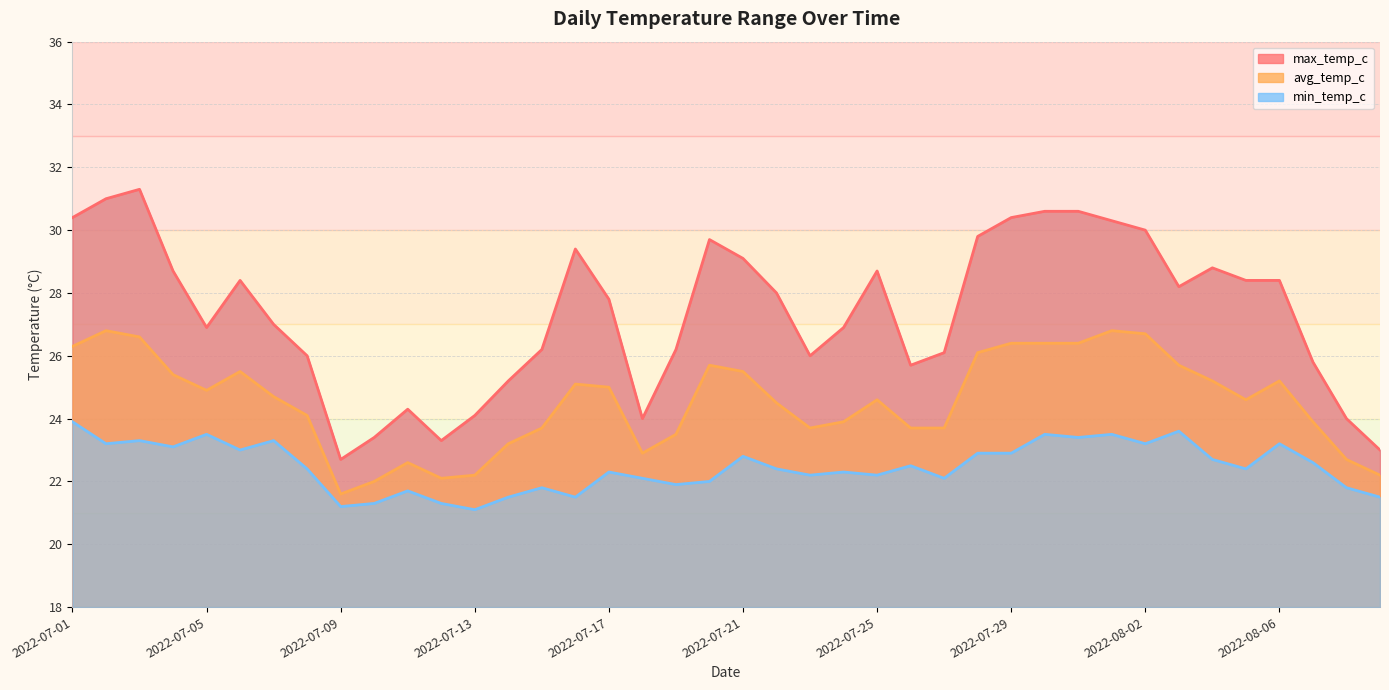

What is the difference between the min_temp_c values at 2022-07-15 and 2022-08-01?

1.7